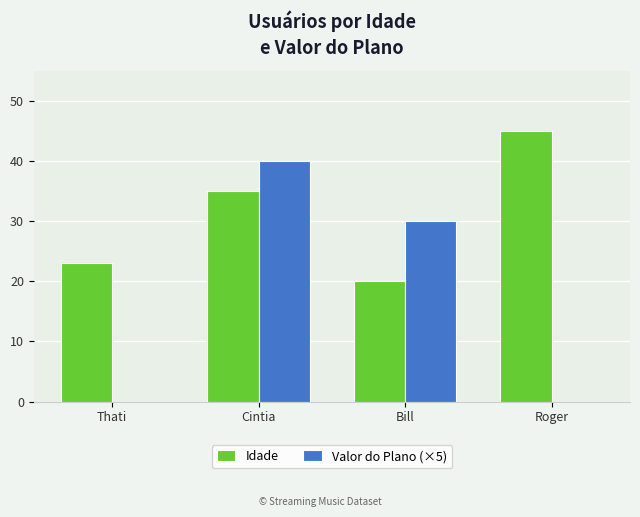

At which category is the sum across all series the highest?

Cintia